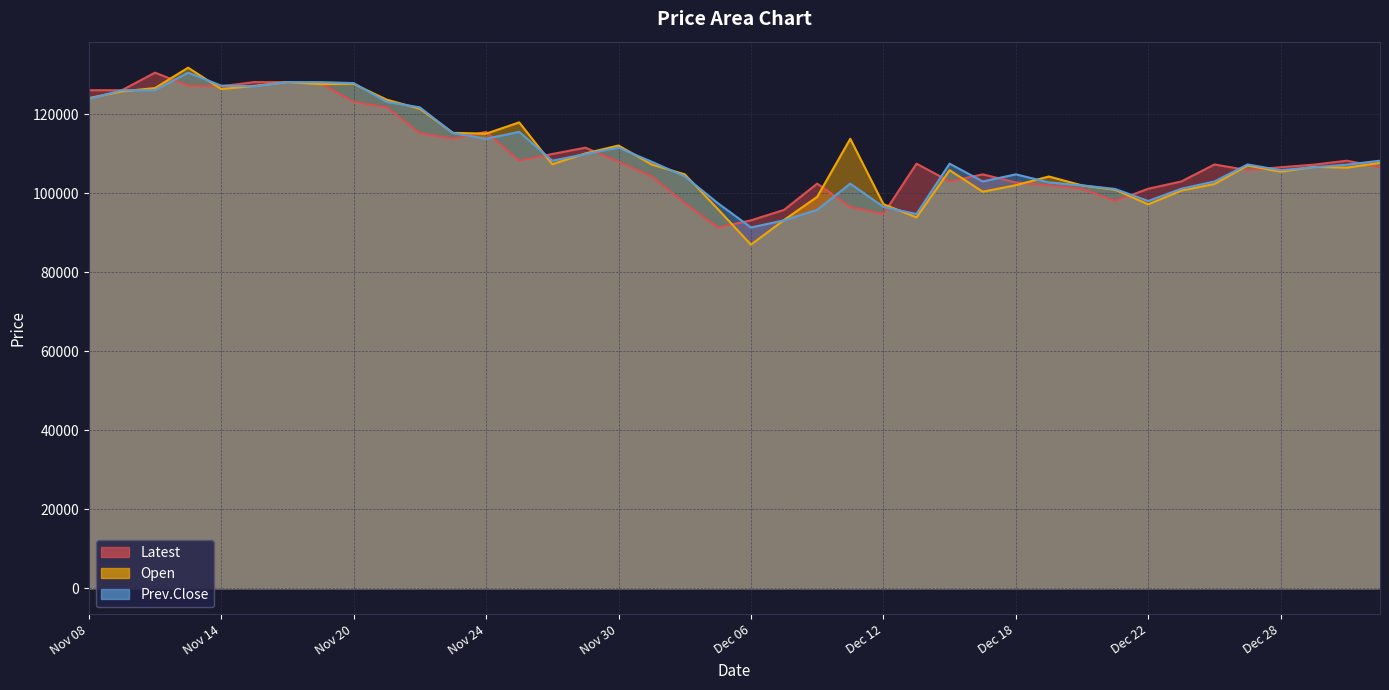

What are all the series names shown in the legend?

Latest, Open, Prev.Close